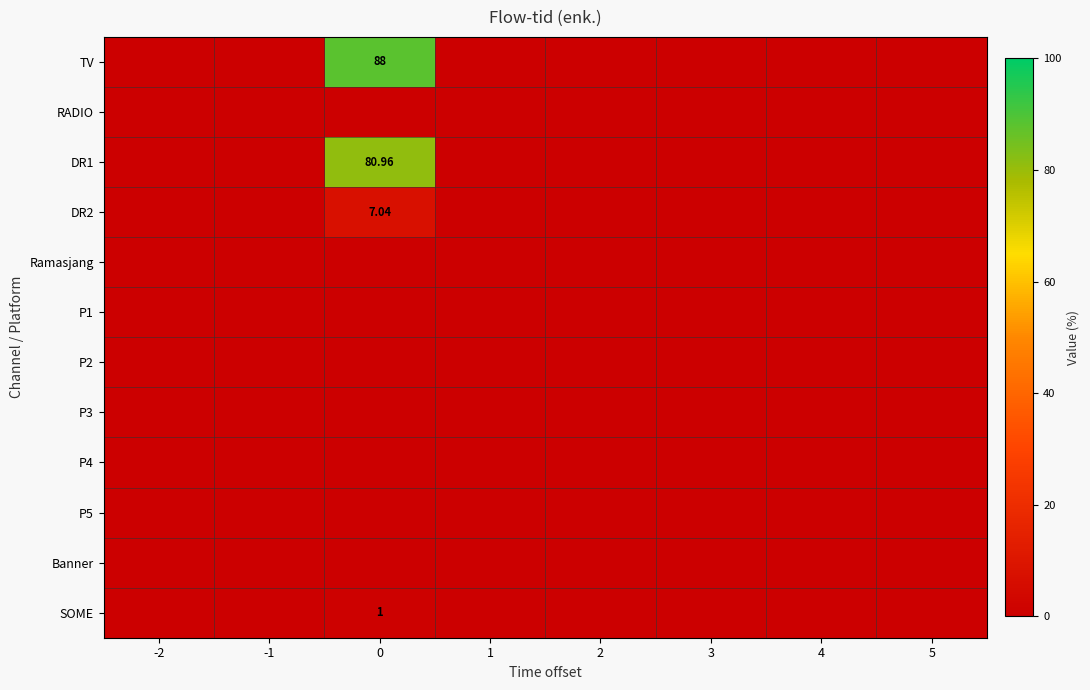

Which category has the highest value in the P1 series?

-2